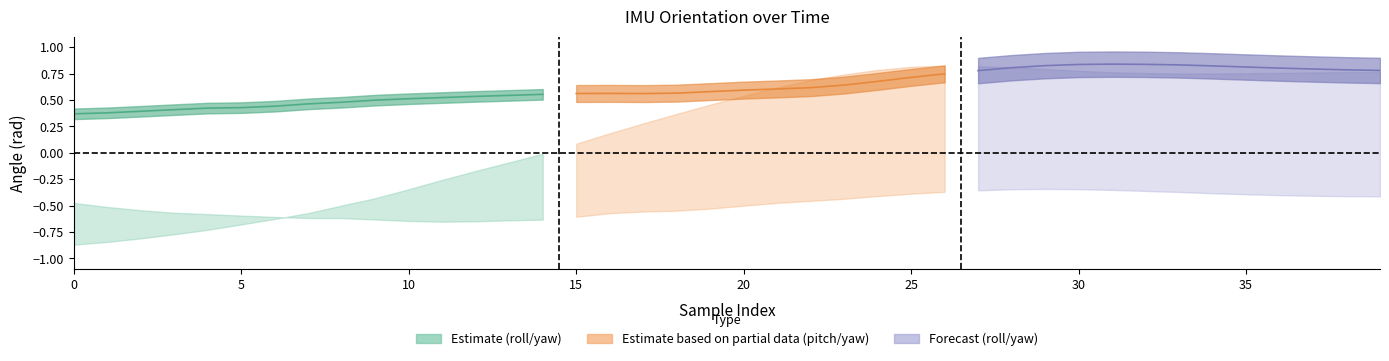

Is this an area chart (filled region under the line)?

No